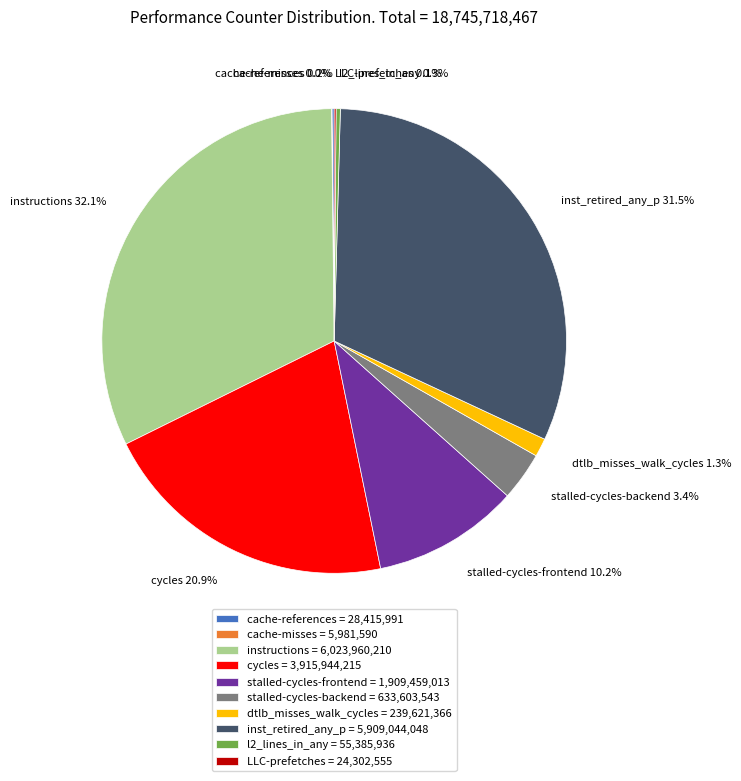

What is the largest slice in the pie chart?

instructions